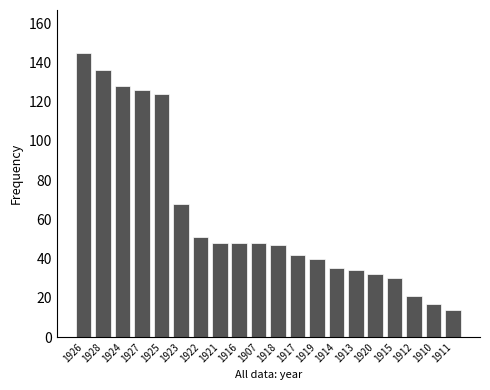

Count the number of data series in this chart.

1